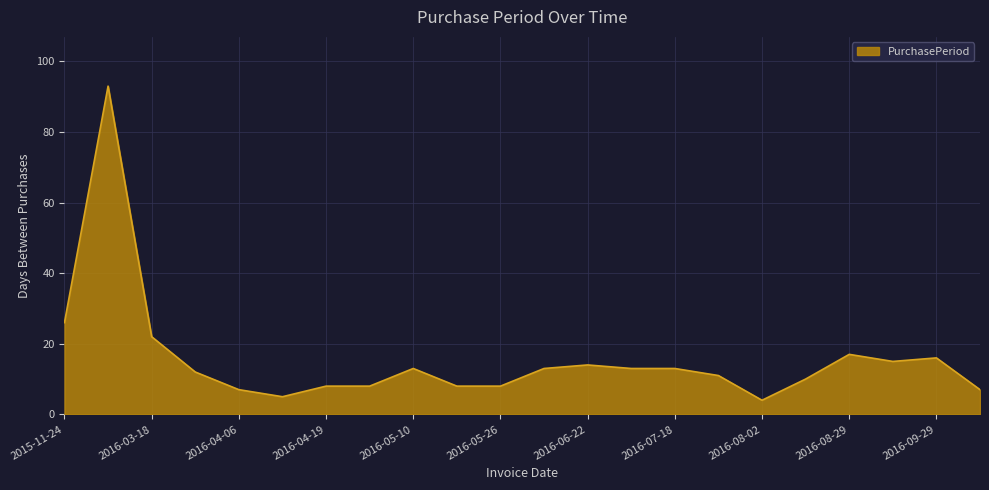

What is the smallest value displayed?

4